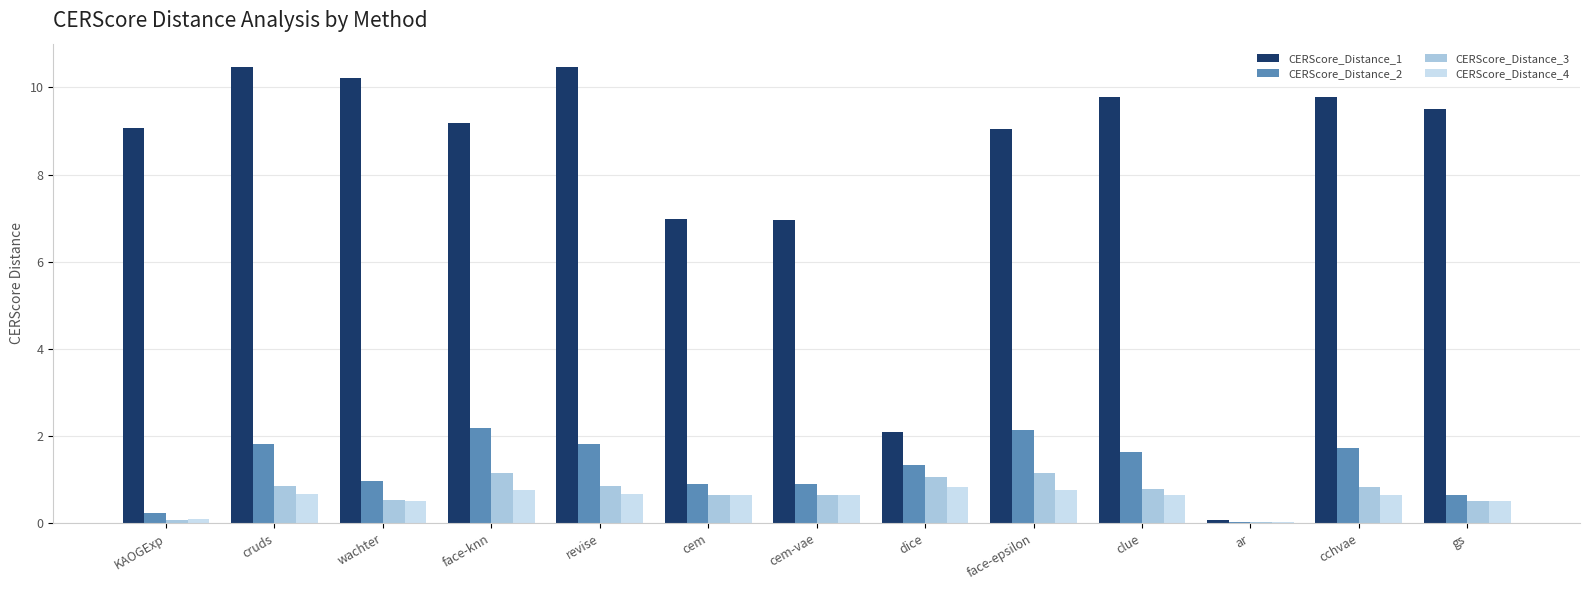

The value of CERScore_Distance_1 at revise is 6.5. True or false?

False